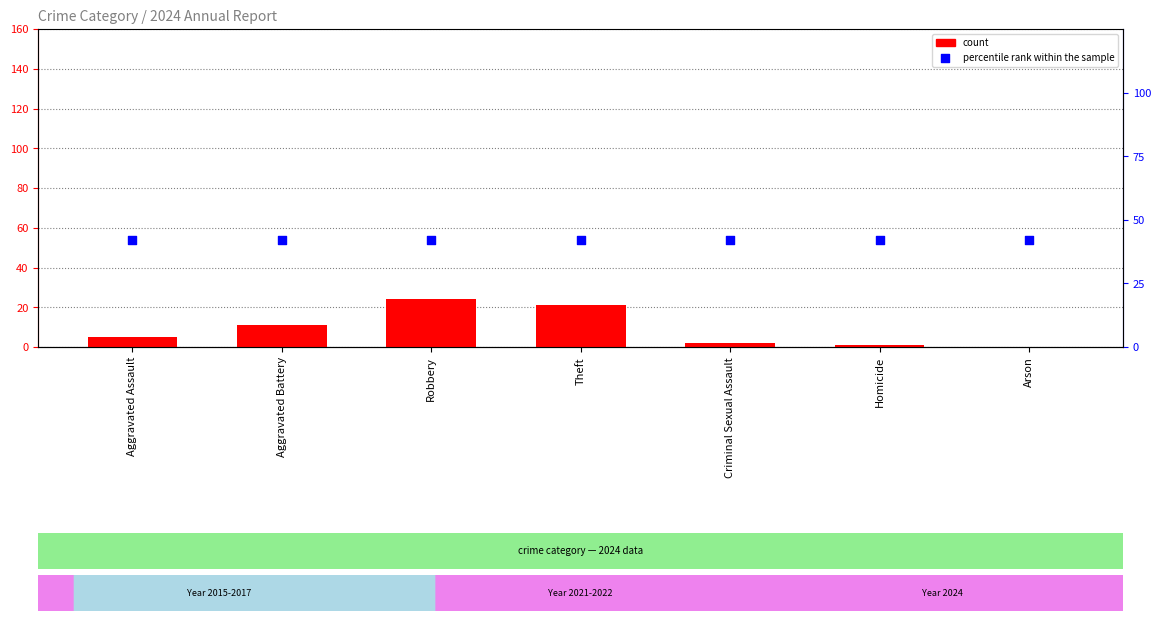

What is the total value across all series at Theft?

63.1